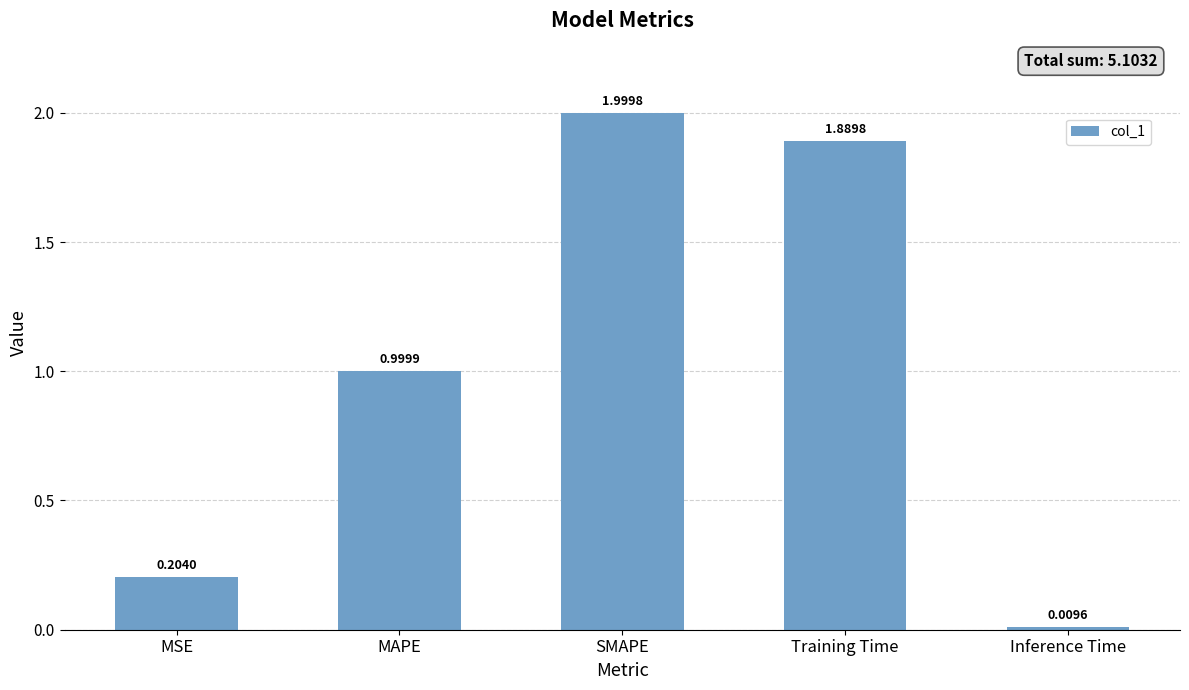

What is the label of the 4th bar from the right?

MAPE